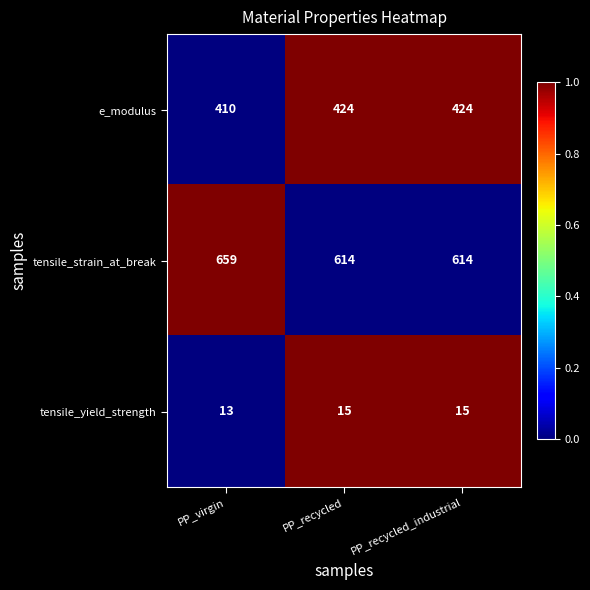

How many distinct data groups are displayed?

3